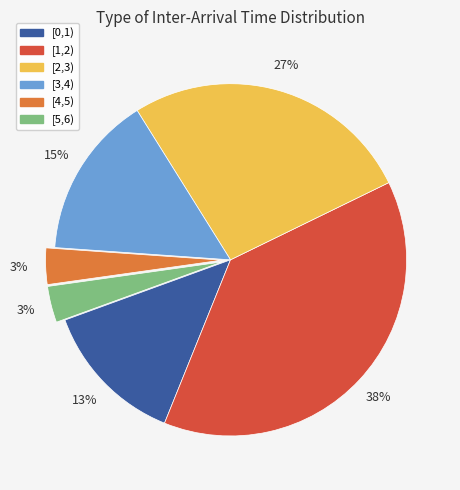

What percentage is the [4,5) slice, to the nearest percent?

3%